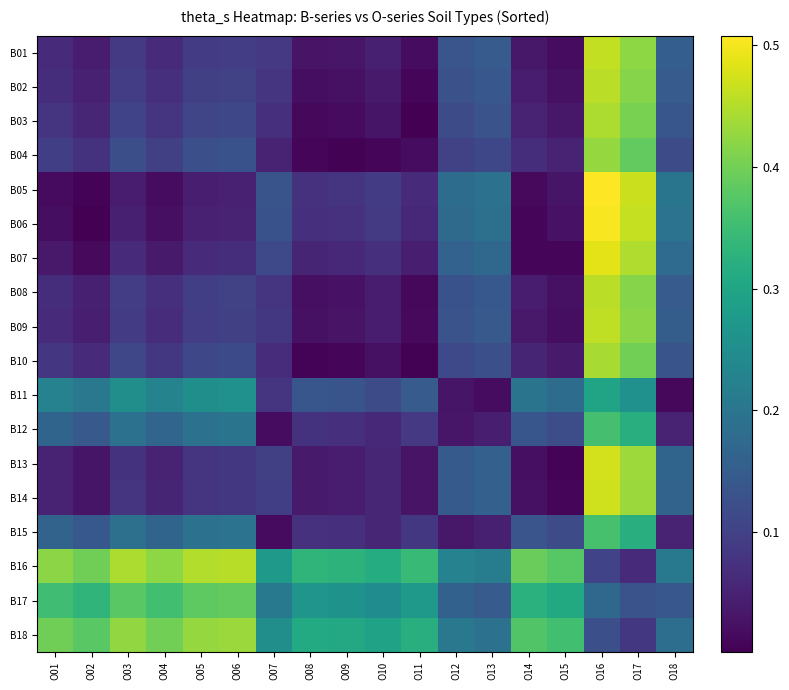

What is the maximum value shown in the chart?

0.5